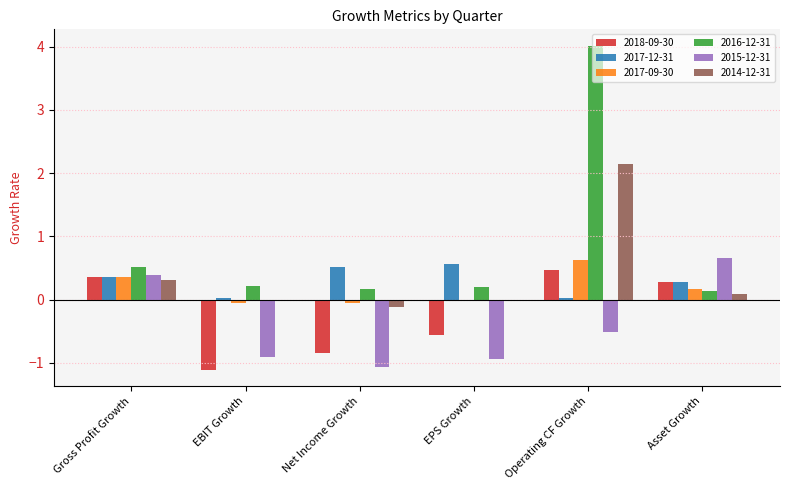

Which category has the highest value across all series?

Operating CF Growth